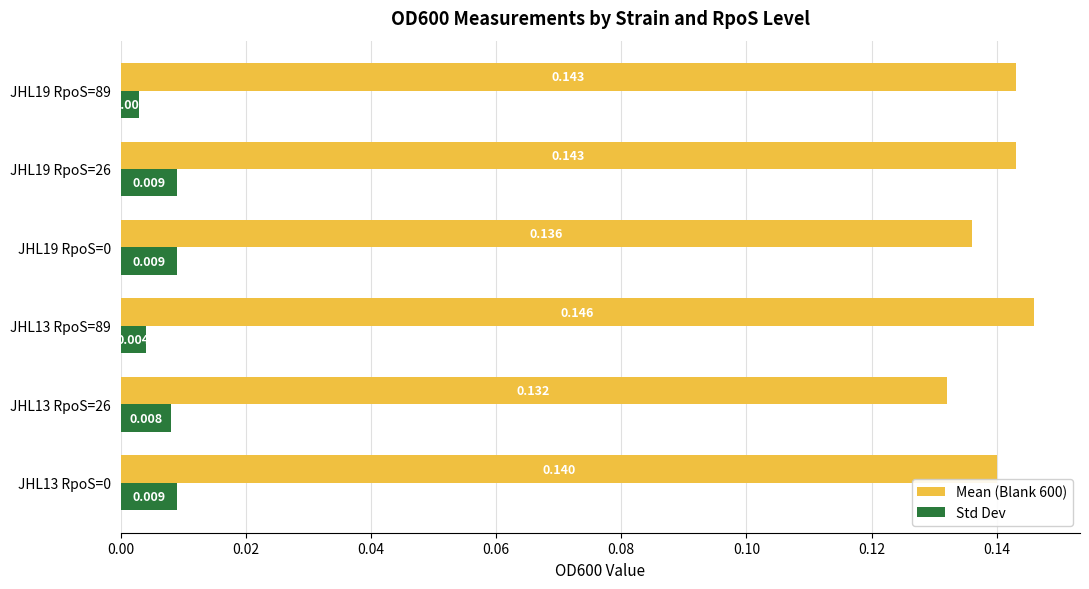

Is the value of Std Dev at JHL13 RpoS=0 greater than the value of Mean (Blank 600) at JHL19 RpoS=89?

No